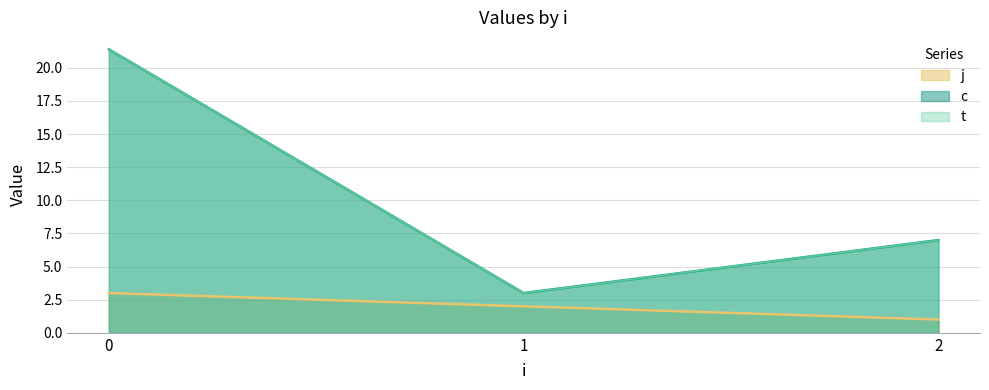

Does the chart have visible grid lines?

Yes